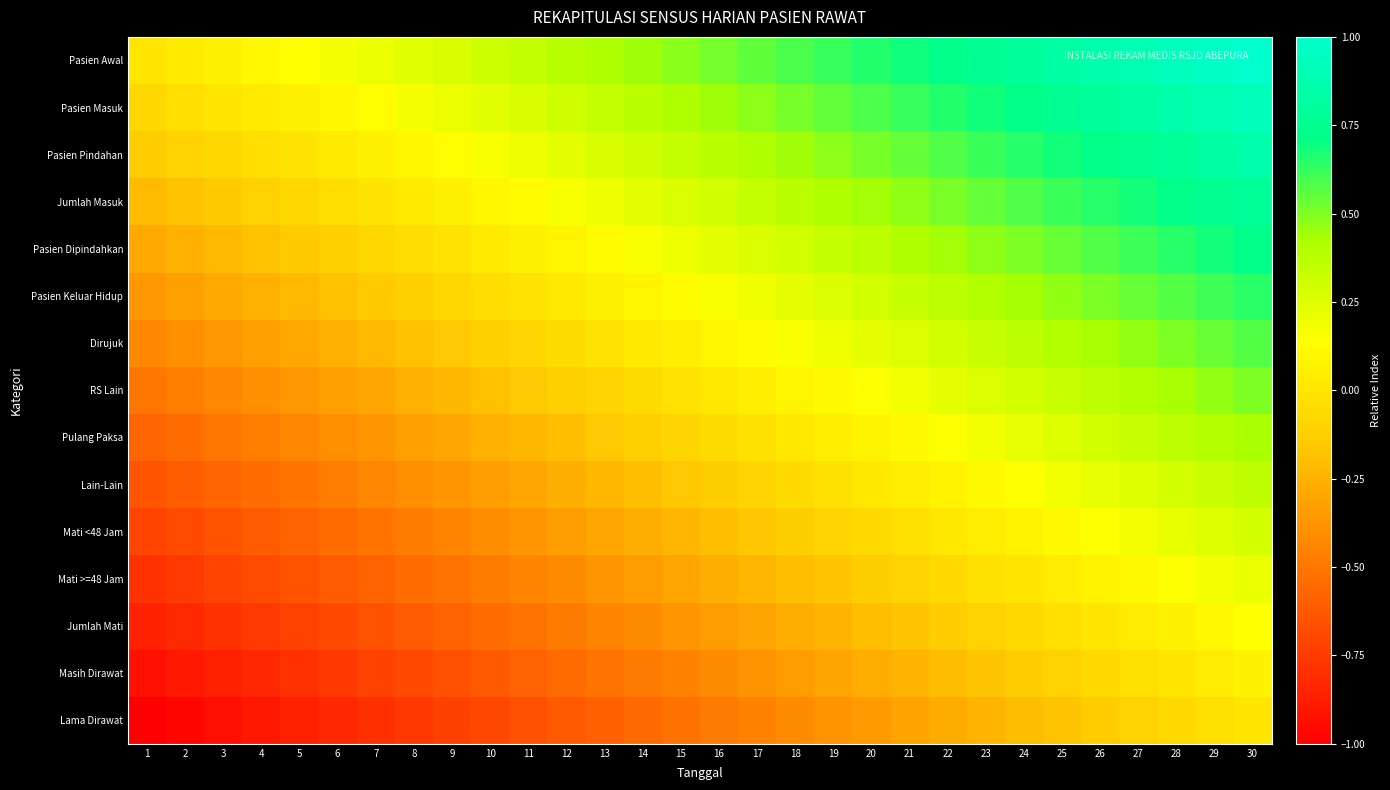

Reading right to left, transcribe all the data shown in this chart.

Pasien Awal: 30=1.0	29=1.0	28=0.9	27=0.9	26=0.9	25=0.8	24=0.8	23=0.8	22=0.7	21=0.7	20=0.7	19=0.6	18=0.6	17=0.6	16=0.5	15=0.5	14=0.4	13=0.4	12=0.4	11=0.3	10=0.3	9=0.3	8=0.2	7=0.2	6=0.2	5=0.1	4=0.1	3=0.1	2=0.0	1=0.0
Pasien Masuk: 30=0.9	29=0.9	28=0.9	27=0.8	26=0.8	25=0.8	24=0.7	23=0.7	22=0.7	21=0.6	20=0.6	19=0.5	18=0.5	17=0.5	16=0.4	15=0.4	14=0.4	13=0.3	12=0.3	11=0.3	10=0.2	9=0.2	8=0.2	7=0.1	6=0.1	5=0.1	4=0.0	3=-0.0	2=-0.0	1=-0.1
Pasien Pindahan: 30=0.9	29=0.8	28=0.8	27=0.8	26=0.7	25=0.7	24=0.7	23=0.6	22=0.6	21=0.5	20=0.5	19=0.5	18=0.4	17=0.4	16=0.4	15=0.3	14=0.3	13=0.3	12=0.2	11=0.2	10=0.2	9=0.1	8=0.1	7=0.1	6=0.0	5=-0.0	4=-0.0	3=-0.1	2=-0.1	1=-0.1
Jumlah Masuk: 30=0.8	29=0.8	28=0.7	27=0.7	26=0.6	25=0.6	24=0.6	23=0.5	22=0.5	21=0.5	20=0.4	19=0.4	18=0.4	17=0.3	16=0.3	15=0.3	14=0.2	13=0.2	12=0.2	11=0.1	10=0.1	9=0.1	8=0.0	7=-0.0	6=-0.0	5=-0.1	4=-0.1	3=-0.1	2=-0.2	1=-0.2
Pasien Dipindahkan: 30=0.7	29=0.7	28=0.6	27=0.6	26=0.6	25=0.5	24=0.5	23=0.5	22=0.4	21=0.4	20=0.4	19=0.3	18=0.3	17=0.3	16=0.2	15=0.2	14=0.2	13=0.1	12=0.1	11=0.1	10=0.0	9=-0.0	8=-0.0	7=-0.1	6=-0.1	5=-0.1	4=-0.2	3=-0.2	2=-0.3	1=-0.3
Pasien Keluar Hidup: 30=0.6	29=0.6	28=0.6	27=0.5	26=0.5	25=0.5	24=0.4	23=0.4	22=0.4	21=0.3	20=0.3	19=0.3	18=0.2	17=0.2	16=0.2	15=0.1	14=0.1	13=0.1	12=0.0	11=-0.0	10=-0.0	9=-0.1	8=-0.1	7=-0.2	6=-0.2	5=-0.2	4=-0.3	3=-0.3	2=-0.3	1=-0.4
Dirujuk: 30=0.6	29=0.5	28=0.5	27=0.5	26=0.4	25=0.4	24=0.4	23=0.3	22=0.3	21=0.3	20=0.2	19=0.2	18=0.2	17=0.1	16=0.1	15=0.1	14=0.0	13=-0.0	12=-0.0	11=-0.1	10=-0.1	9=-0.2	8=-0.2	7=-0.2	6=-0.3	5=-0.3	4=-0.3	3=-0.4	2=-0.4	1=-0.4
RS Lain: 30=0.5	29=0.5	28=0.4	27=0.4	26=0.4	25=0.3	24=0.3	23=0.3	22=0.2	21=0.2	20=0.2	19=0.1	18=0.1	17=0.1	16=0.0	15=-0.0	14=-0.1	13=-0.1	12=-0.1	11=-0.2	10=-0.2	9=-0.2	8=-0.3	7=-0.3	6=-0.3	5=-0.4	4=-0.4	3=-0.4	2=-0.5	1=-0.5
Pulang Paksa: 30=0.4	29=0.4	28=0.4	27=0.3	26=0.3	25=0.3	24=0.2	23=0.2	22=0.2	21=0.1	20=0.1	19=0.0	18=0.0	17=-0.0	16=-0.1	15=-0.1	14=-0.1	13=-0.2	12=-0.2	11=-0.2	10=-0.3	9=-0.3	8=-0.3	7=-0.4	6=-0.4	5=-0.4	4=-0.5	3=-0.5	2=-0.5	1=-0.6
Lain-Lain: 30=0.4	29=0.3	28=0.3	27=0.3	26=0.2	25=0.2	24=0.2	23=0.1	22=0.1	21=0.0	20=0.0	19=-0.0	18=-0.1	17=-0.1	16=-0.1	15=-0.2	14=-0.2	13=-0.2	12=-0.3	11=-0.3	10=-0.3	9=-0.4	8=-0.4	7=-0.4	6=-0.5	5=-0.5	4=-0.5	3=-0.6	2=-0.6	1=-0.6
Mati <48 Jam: 30=0.3	29=0.3	28=0.2	27=0.2	26=0.1	25=0.1	24=0.1	23=0.0	22=0.0	21=-0.0	20=-0.1	19=-0.1	18=-0.1	17=-0.2	16=-0.2	15=-0.2	14=-0.3	13=-0.3	12=-0.3	11=-0.4	10=-0.4	9=-0.4	8=-0.5	7=-0.5	6=-0.5	5=-0.6	4=-0.6	3=-0.6	2=-0.7	1=-0.7
Mati >=48 Jam: 30=0.2	29=0.2	28=0.1	27=0.1	26=0.1	25=0.0	24=0.0	23=-0.0	22=-0.1	21=-0.1	20=-0.1	19=-0.2	18=-0.2	17=-0.2	16=-0.3	15=-0.3	14=-0.3	13=-0.4	12=-0.4	11=-0.4	10=-0.5	9=-0.5	8=-0.5	7=-0.6	6=-0.6	5=-0.6	4=-0.7	3=-0.7	2=-0.8	1=-0.8
Jumlah Mati: 30=0.1	29=0.1	28=0.1	27=0.0	26=0.0	25=-0.0	24=-0.1	23=-0.1	22=-0.1	21=-0.2	20=-0.2	19=-0.2	18=-0.3	17=-0.3	16=-0.3	15=-0.4	14=-0.4	13=-0.4	12=-0.5	11=-0.5	10=-0.5	9=-0.6	8=-0.6	7=-0.7	6=-0.7	5=-0.7	4=-0.8	3=-0.8	2=-0.8	1=-0.9
Masih Dirawat: 30=0.1	29=0.0	28=0.0	27=-0.0	26=-0.1	25=-0.1	24=-0.1	23=-0.2	22=-0.2	21=-0.2	20=-0.3	19=-0.3	18=-0.3	17=-0.4	16=-0.4	15=-0.4	14=-0.5	13=-0.5	12=-0.5	11=-0.6	10=-0.6	9=-0.7	8=-0.7	7=-0.7	6=-0.8	5=-0.8	4=-0.8	3=-0.9	2=-0.9	1=-0.9
Lama Dirawat: 30=0.0	29=-0.0	28=-0.1	27=-0.1	26=-0.1	25=-0.2	24=-0.2	23=-0.2	22=-0.3	21=-0.3	20=-0.3	19=-0.4	18=-0.4	17=-0.4	16=-0.5	15=-0.5	14=-0.6	13=-0.6	12=-0.6	11=-0.7	10=-0.7	9=-0.7	8=-0.8	7=-0.8	6=-0.8	5=-0.9	4=-0.9	3=-0.9	2=-1.0	1=-1.0